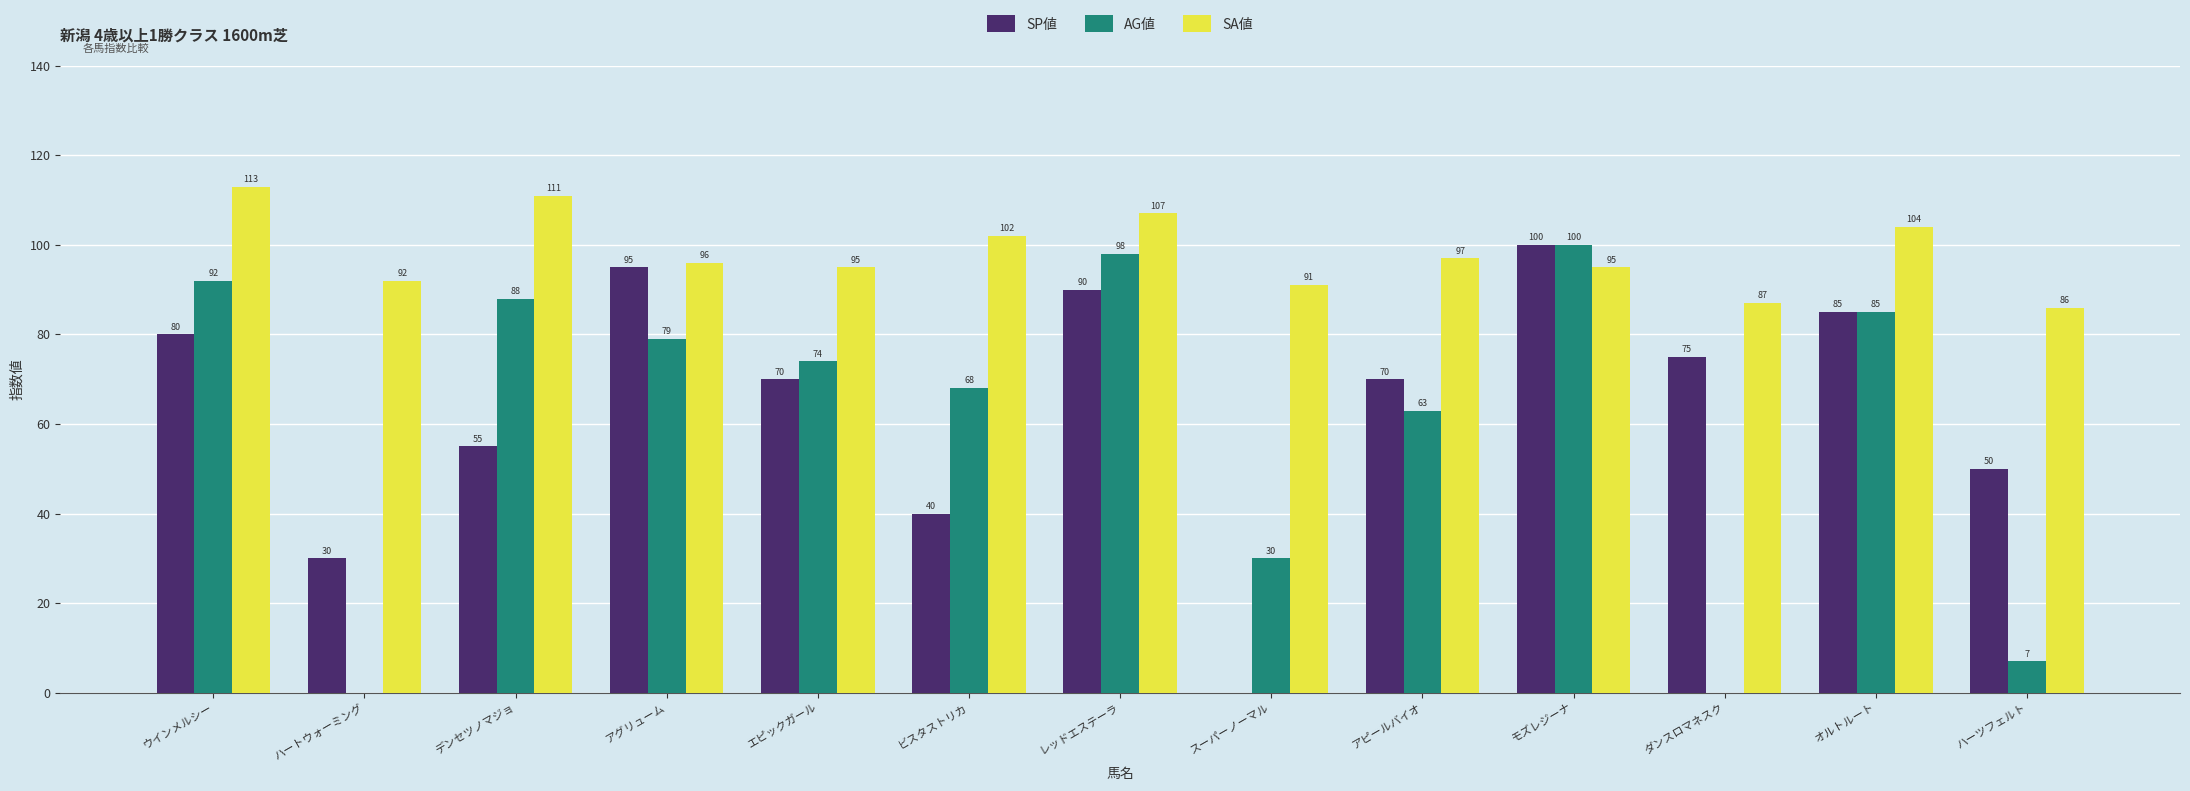

What is the highest value of the SA値 series?

113